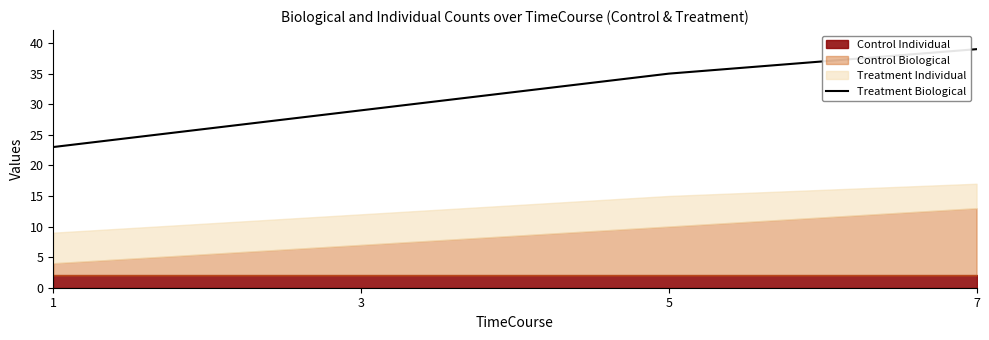

Is it true that Treatment Biological equals 35 at 5?

True